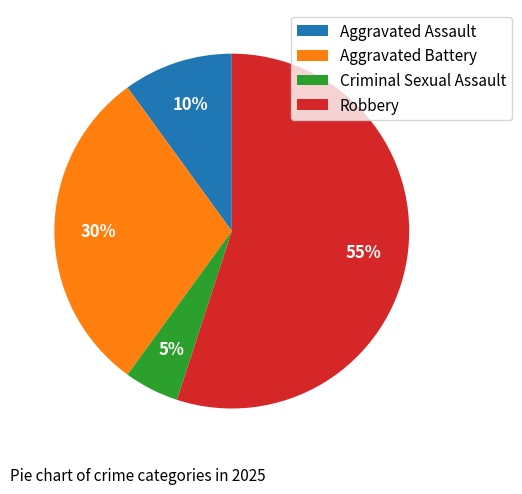

What is the smallest slice in the pie chart?

Criminal Sexual Assault